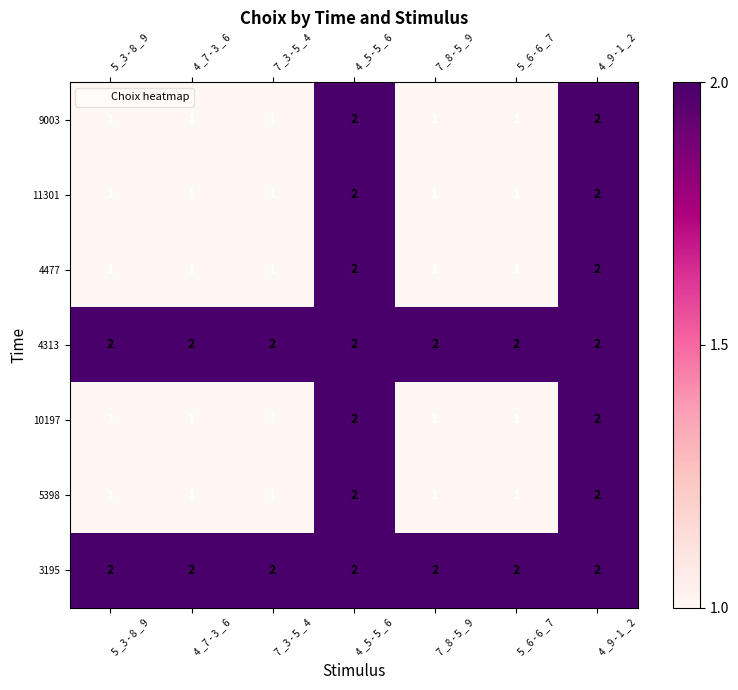

What is the sum of the 3195 values at 5 _3 - 8 _ 9 and 4 _5 - 5 _ 6?

4